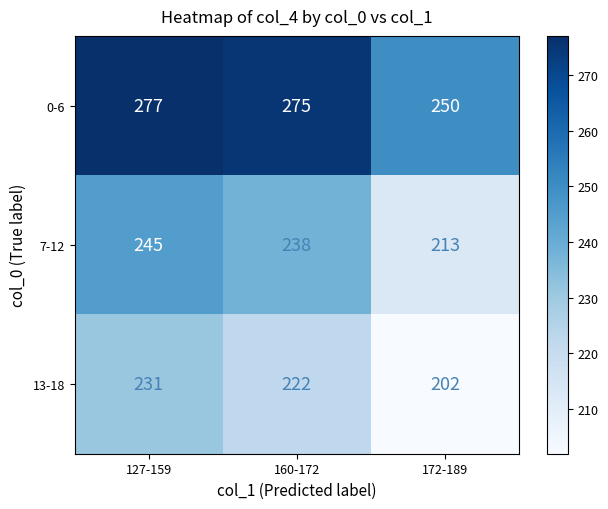

What is the average value of the 13-18 series?

218